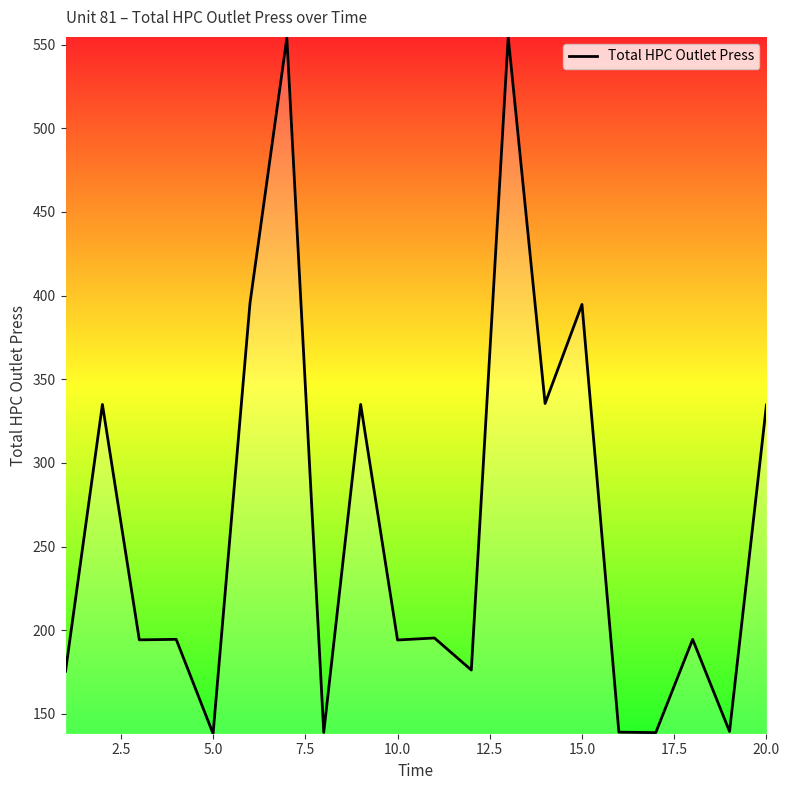

What is the minimum value shown in the chart?

138.2